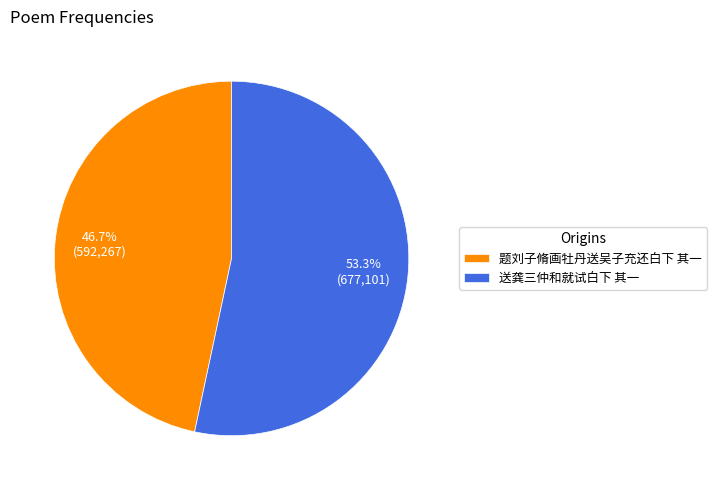

Rank the categories by value from highest to lowest.

送龚三仲和就试白下 其一, 题刘子脩画牡丹送吴子充还白下 其一